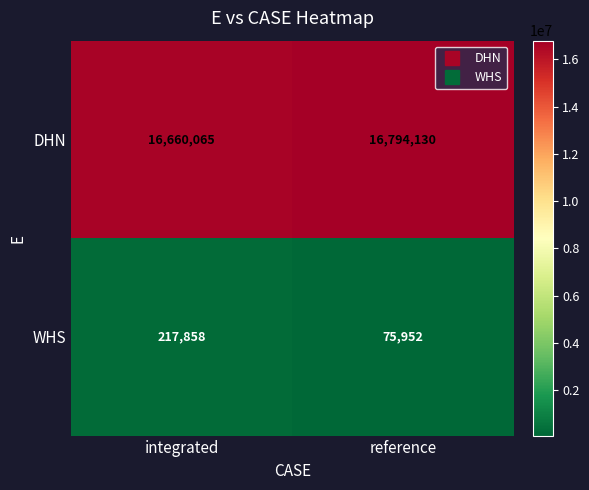

What is the difference between the WHS values at reference and integrated?

141906